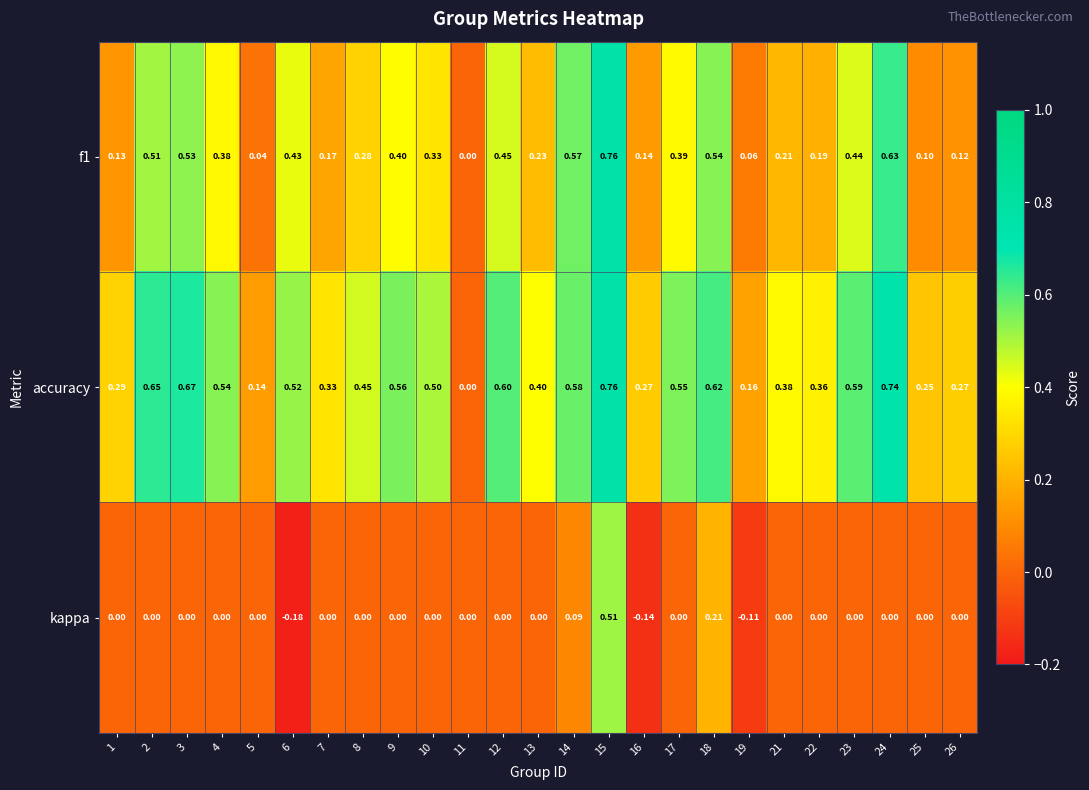

Which series has the largest total across all categories?

accuracy